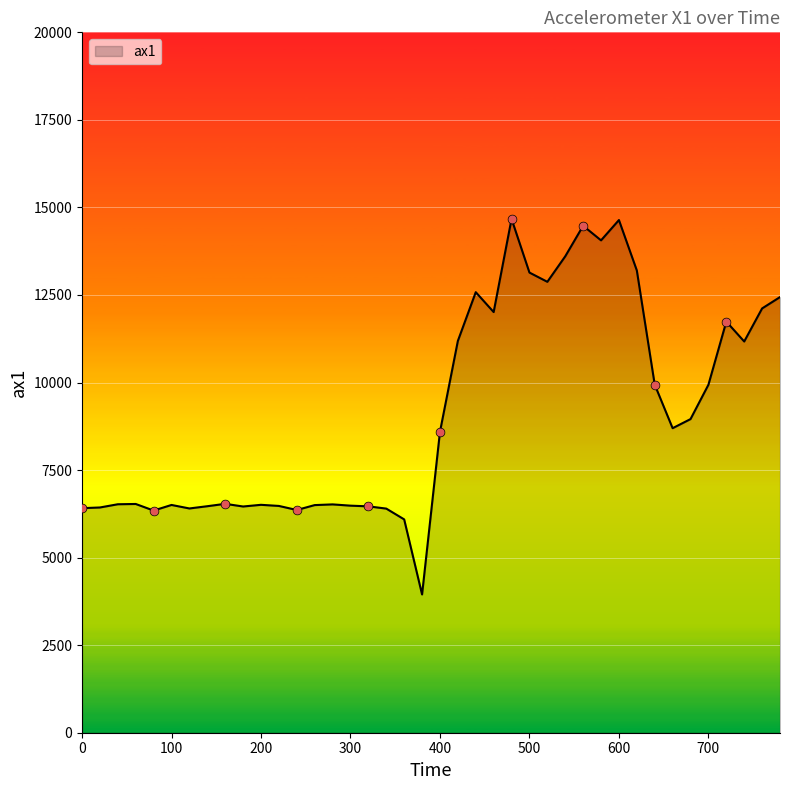

What is the maximum value shown in the chart?

14672